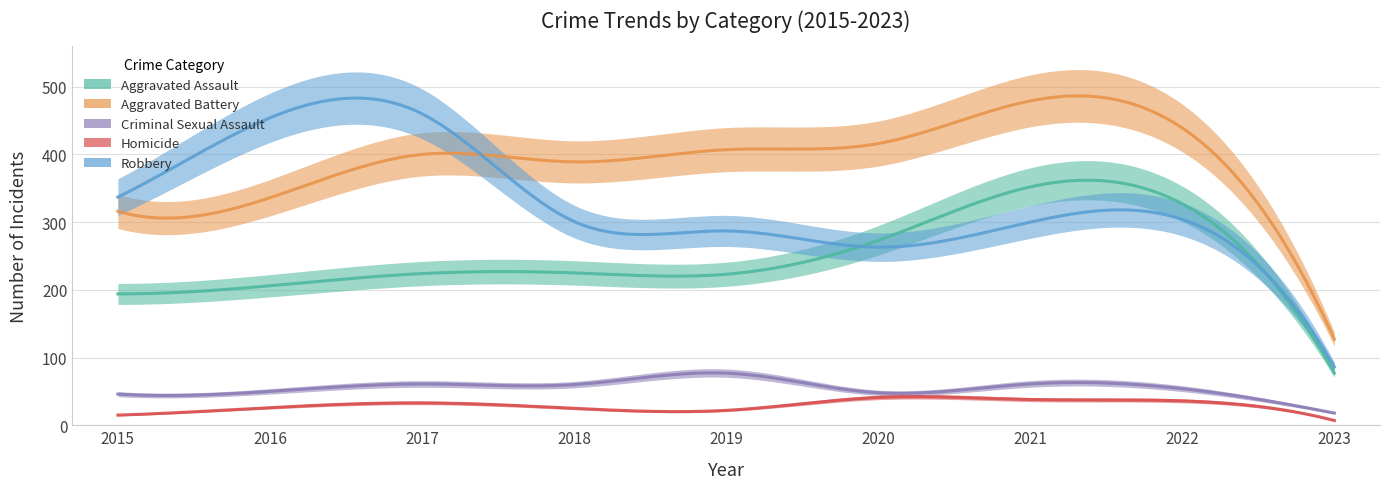

Is it true that Criminal Sexual Assault equals 94 at 2018?

False